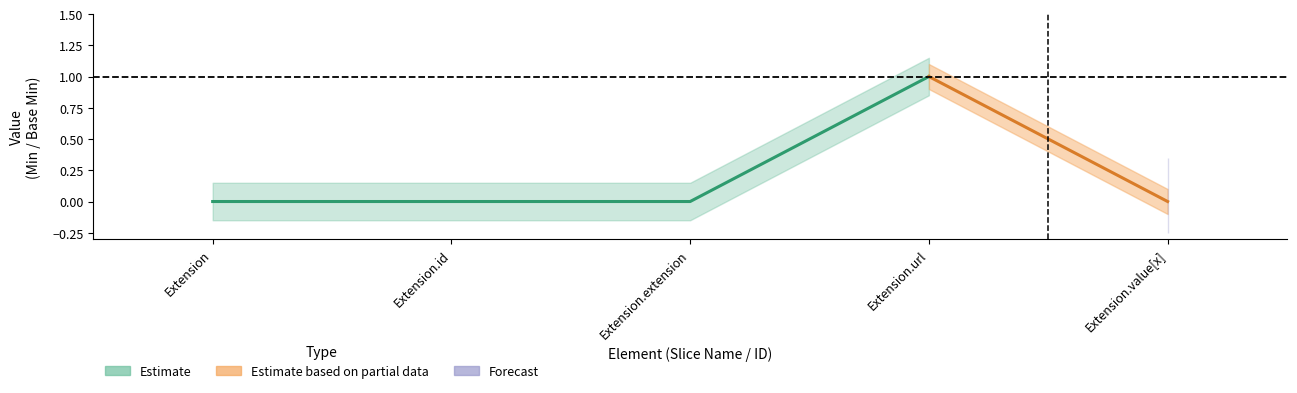

Reading left to right, extract all data points from this chart.

Min: Min=0	Base_Min=0	2=0	3=1	4=0
Base_Min: Min=0	Base_Min=0	2=0	3=1	4=0